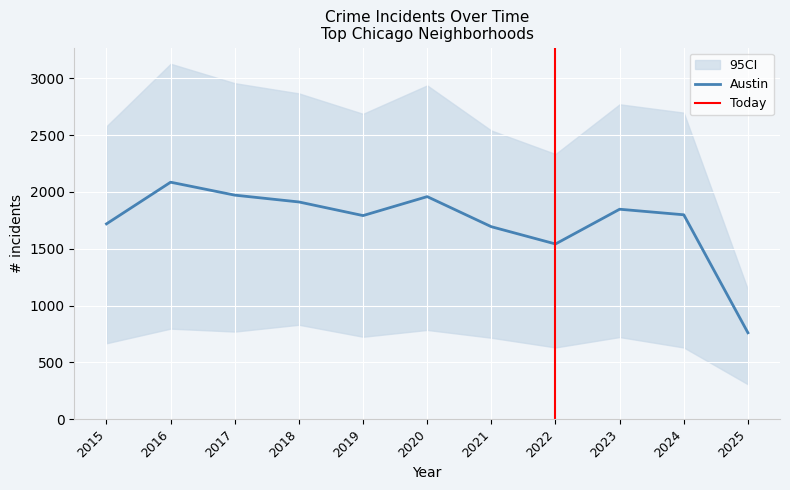

Which category has the highest value in the Austin series?

2016